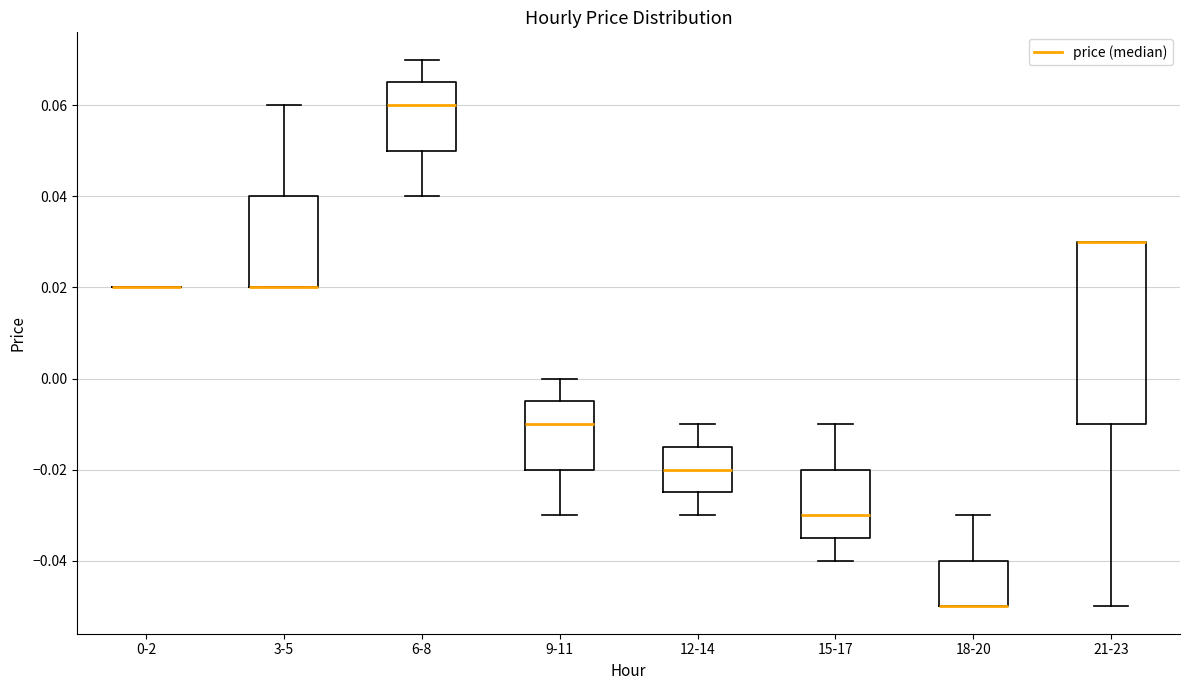

Reading left to right, transcribe this box plot: for each box, give where its median line is, the range the box spans, and where its two whiskers end, as read against the y-axis. The values are not printed on the chart, so give them approximately, as read against the axis.

0-2: box collapsed to a line at 0.020, whiskers 0.020 to 0.020
3-5: median 0.020 (drawn on the box's lower edge), box 0.020 to 0.040, whiskers 0.020 to 0.060
6-8: median 0.060, box 0.050 to 0.066, whiskers 0.040 to 0.070
9-11: median -0.010, box -0.020 to -0.004, whiskers -0.030 to 0.000
12-14: median -0.020, box -0.024 to -0.014, whiskers -0.030 to -0.010
15-17: median -0.030, box -0.034 to -0.020, whiskers -0.040 to -0.010
18-20: median -0.050 (drawn on the box's lower edge), box -0.050 to -0.040, whiskers -0.050 to -0.030
21-23: median 0.030 (drawn on the box's upper edge), box -0.010 to 0.030, whiskers -0.050 to 0.030